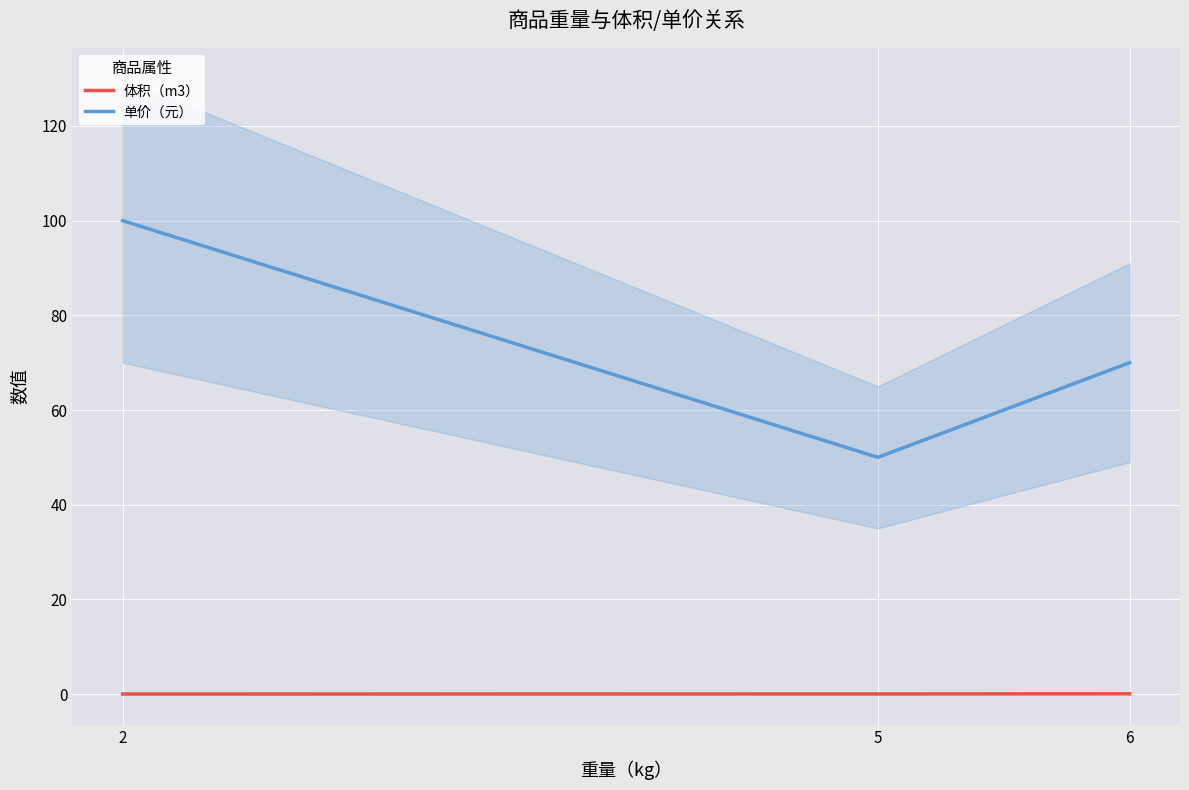

How many values in the 单价（元） series exceed 70?

1